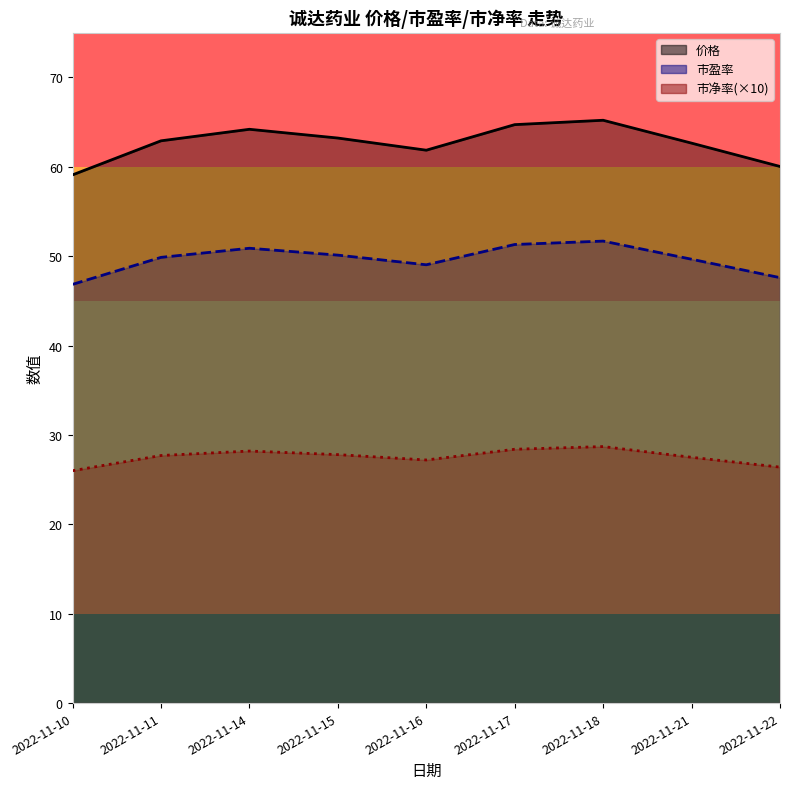

How many data points in 市净率 are above 27?

7